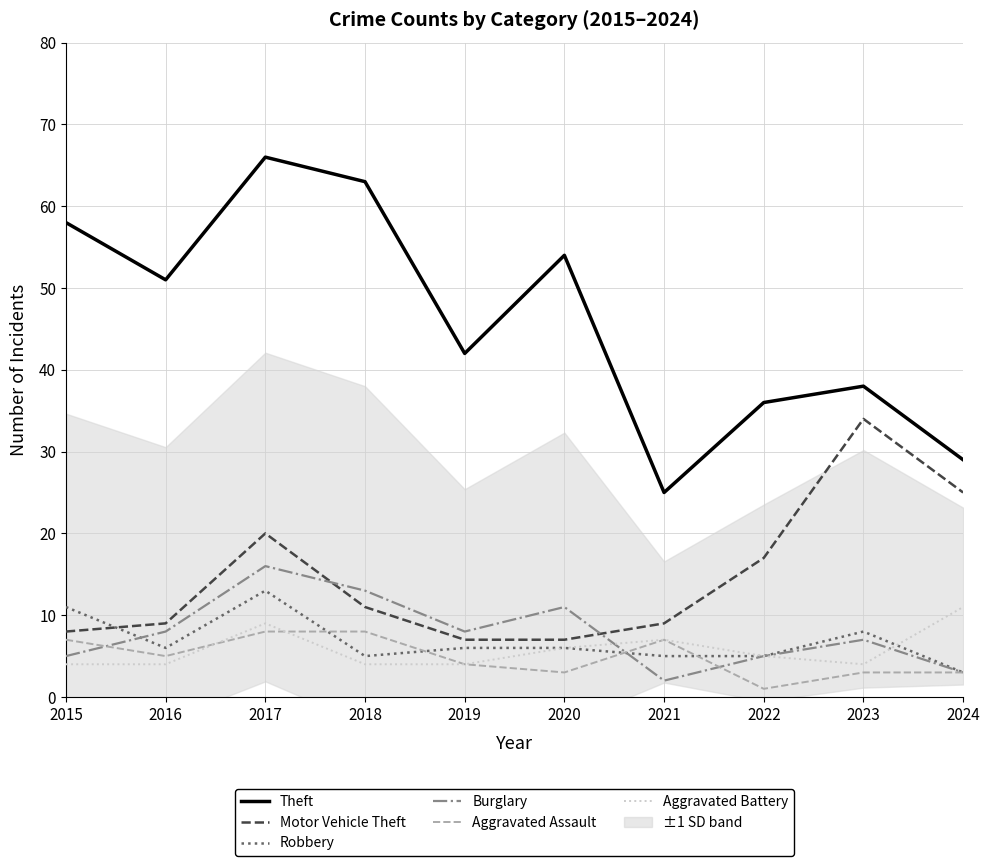

The Burglary series shows 8 at 2018. True or false?

False